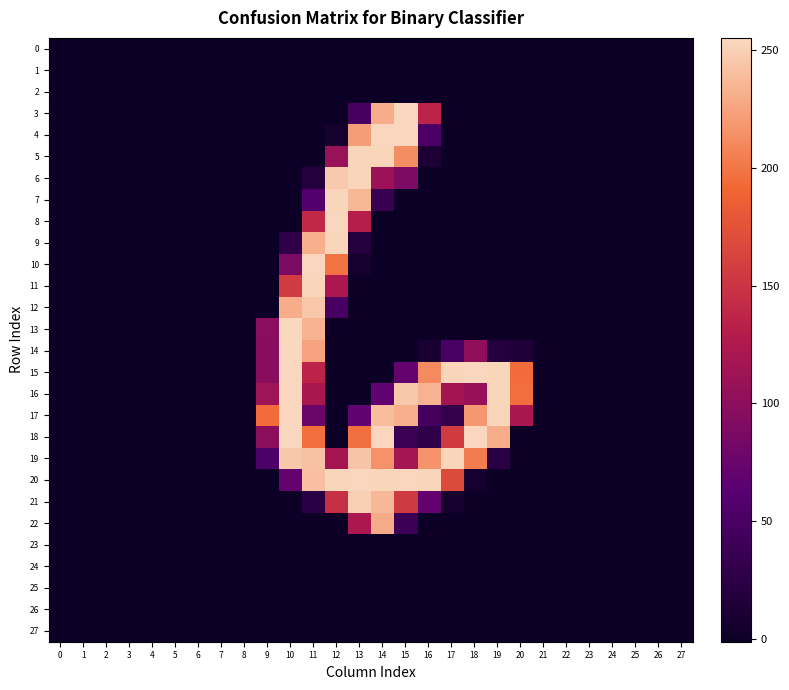

What is the total value across all series at 15?

1960.8